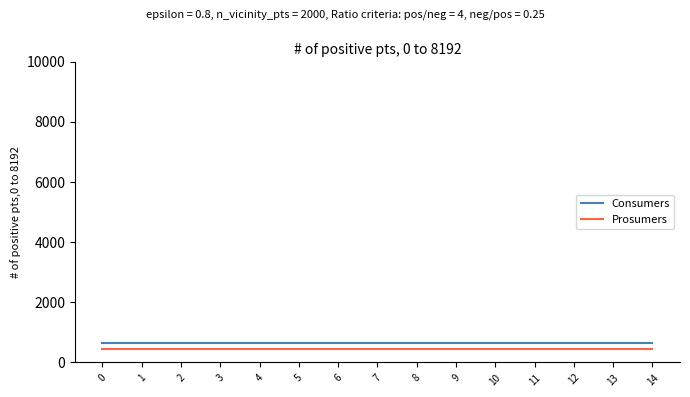

What are all the series names shown in the legend?

Consumers, Prosumers